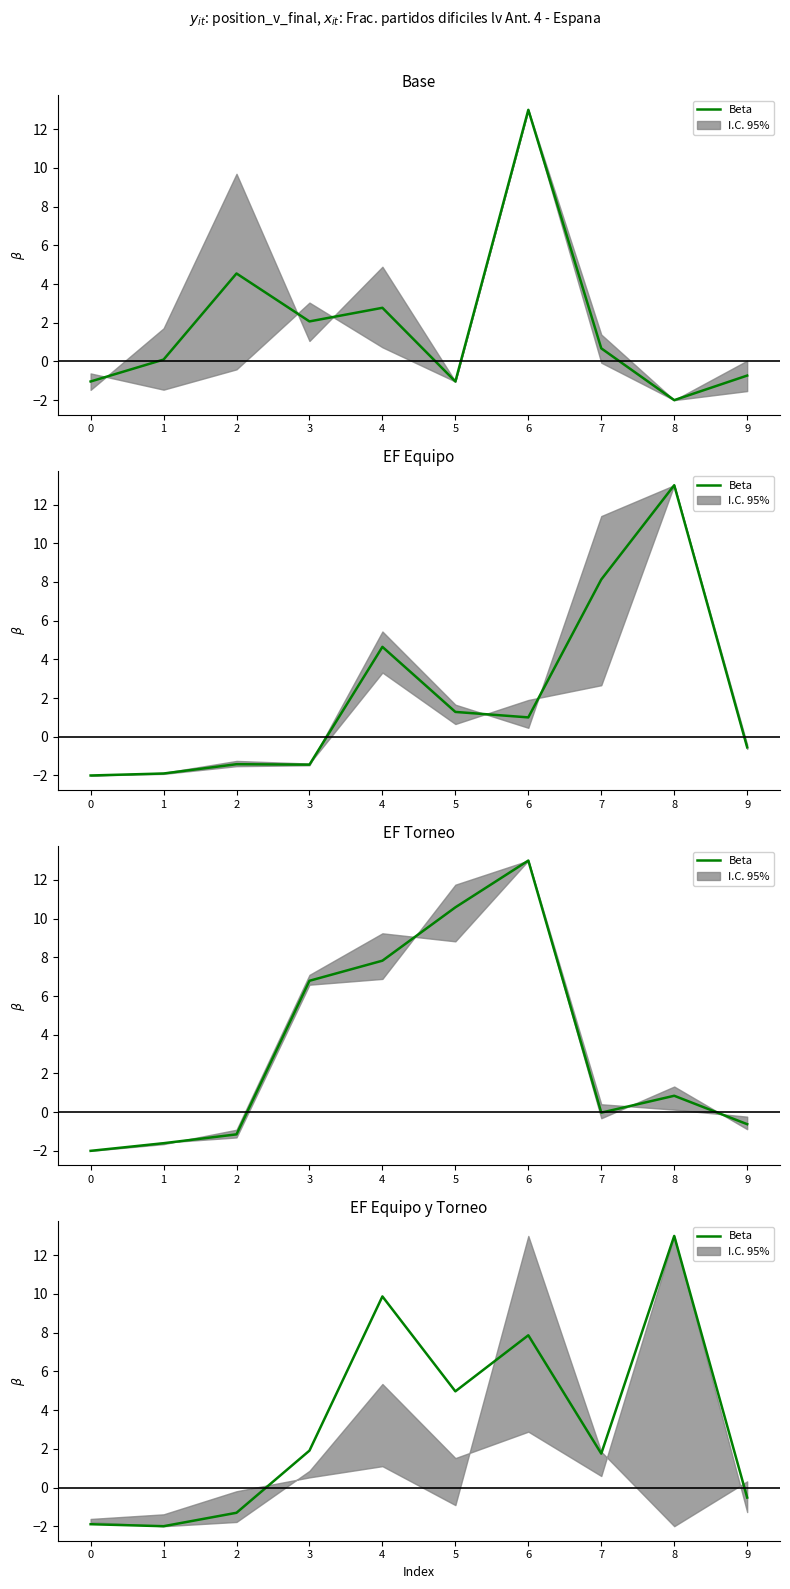

What value does the data have at 8?

13.0